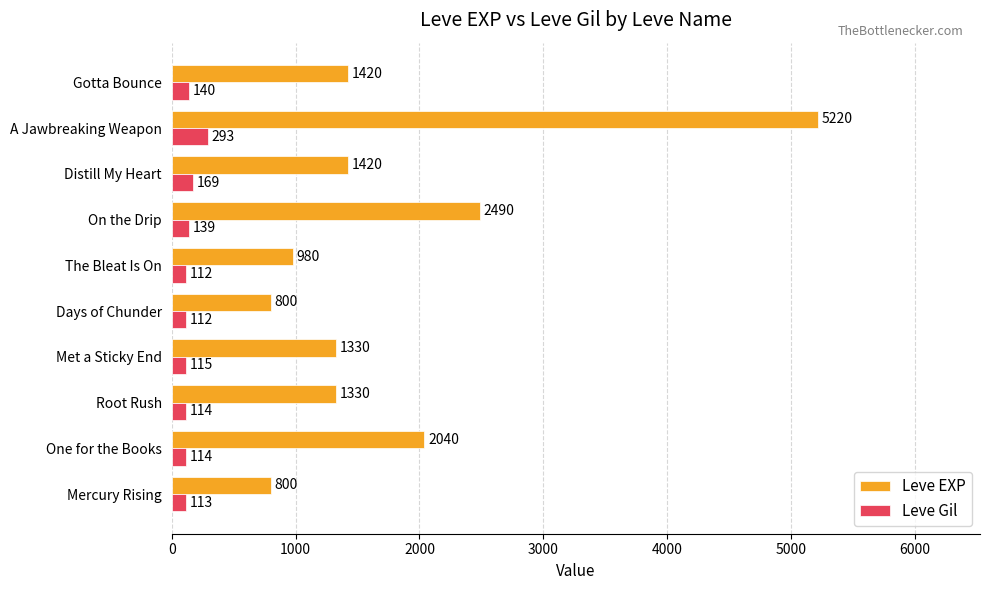

What are all the series names shown in the legend?

Leve EXP, Leve Gil